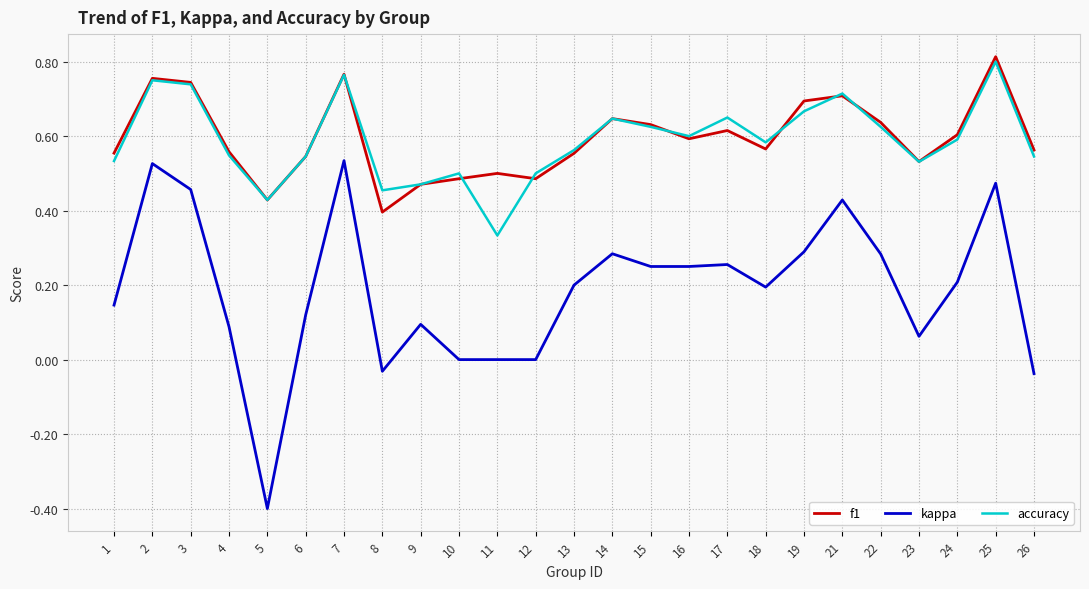

What is the total value across all series at 25?

2.1